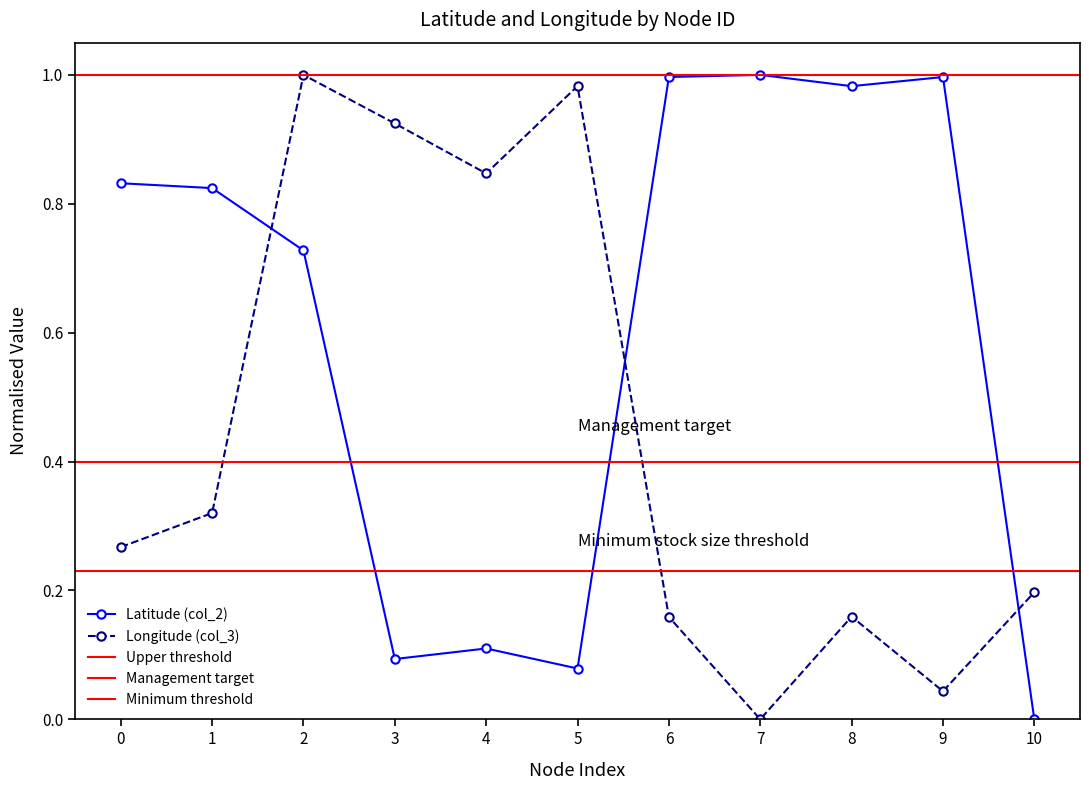

Is it true that Longitude (col_3) equals -0.5 at 7?

False